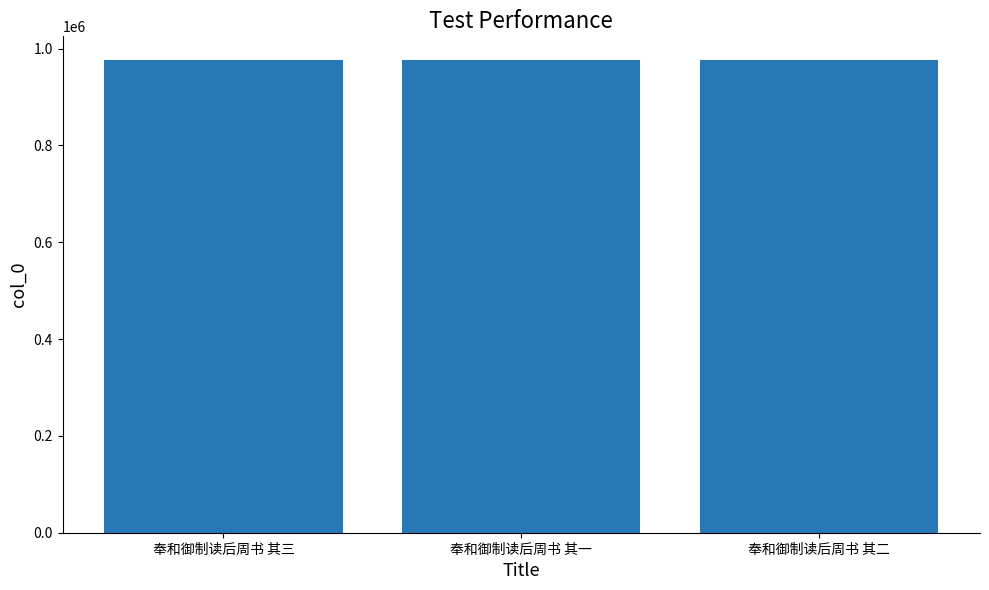

What is the label of the 3rd bar from the right?

奉和御制读后周书 其三